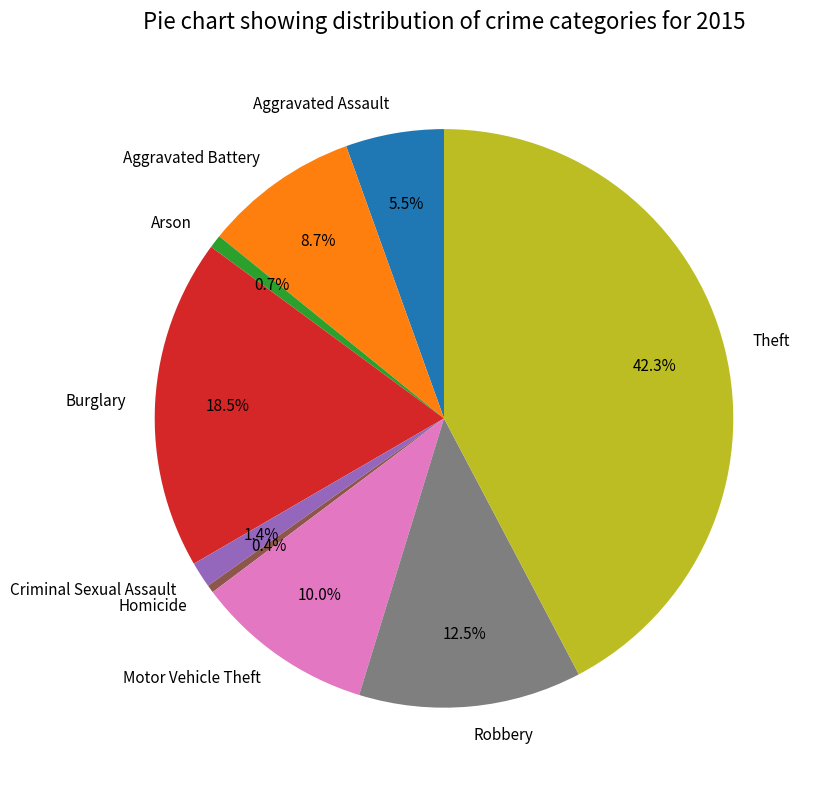

What is the largest slice in the pie chart?

Theft